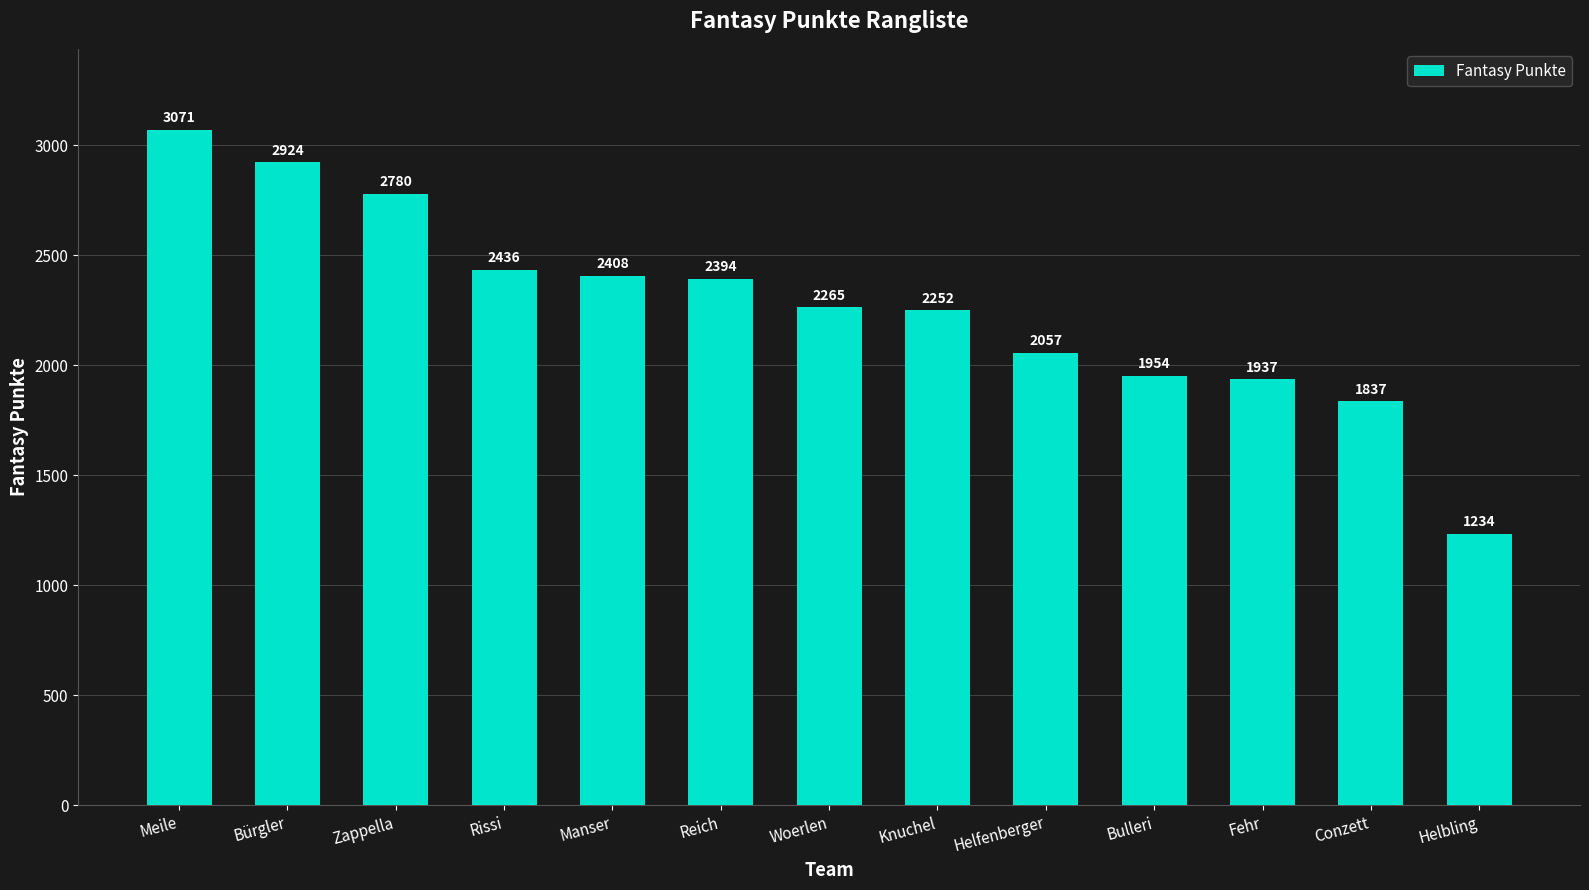

Between Knuchel and Fehr, which is larger?

Knuchel